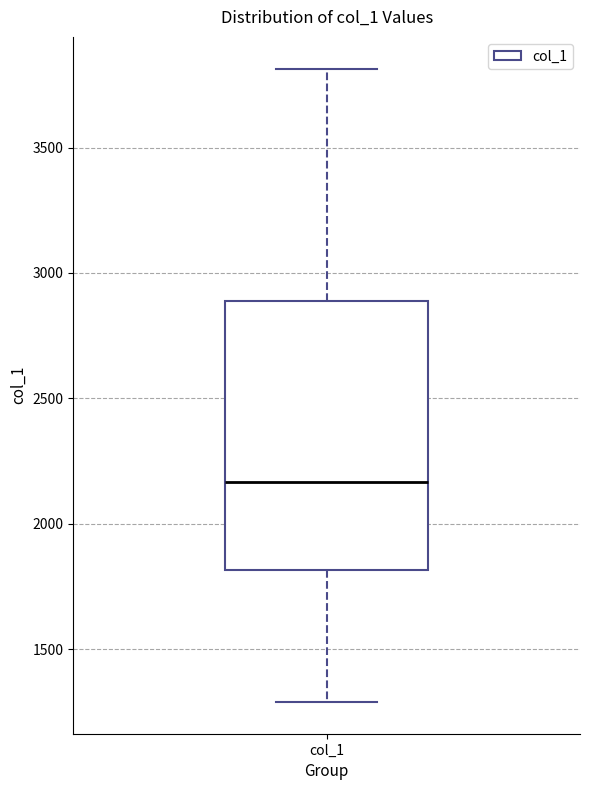

Where does the upper whisker of the box for col_1 end on the y-axis? The values are not printed on the chart, so give them approximately, as read against the axis.

3800